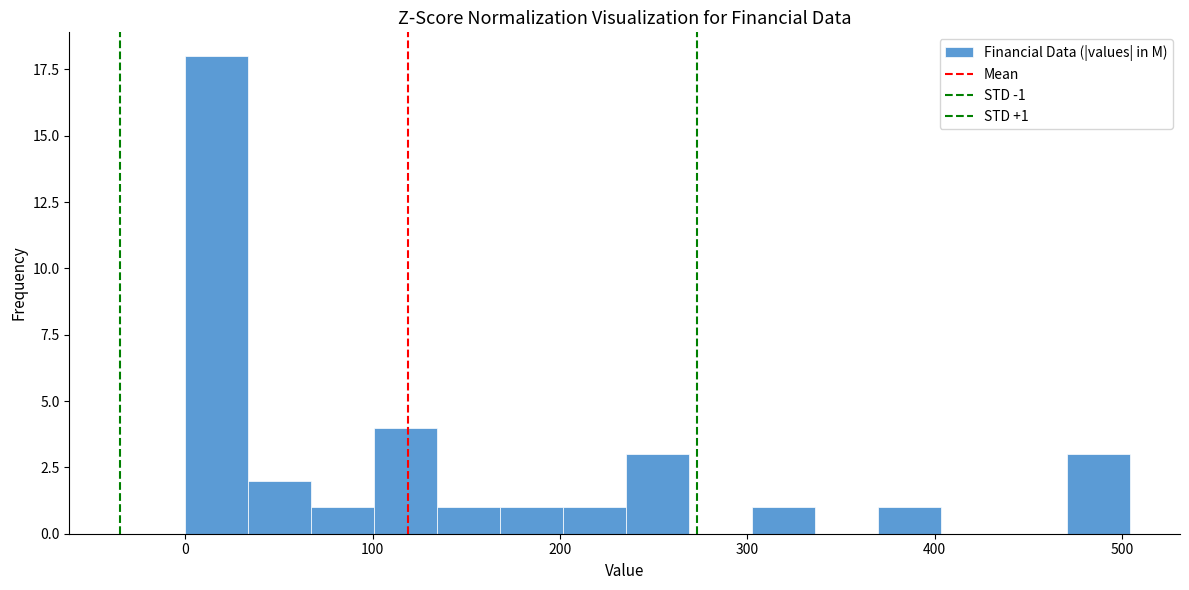

Read against the x-axis, roughly where is the centre of the tallest bar?

20